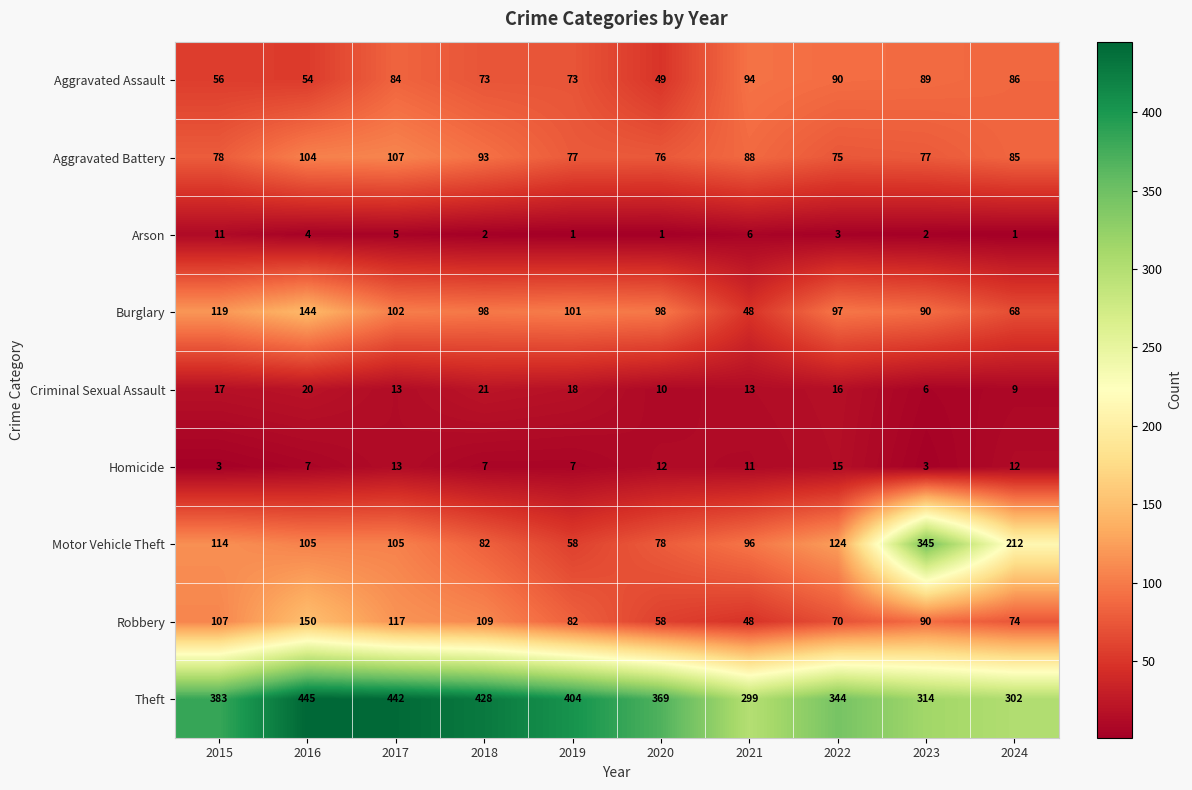

What is the sum of all Arson values?

36